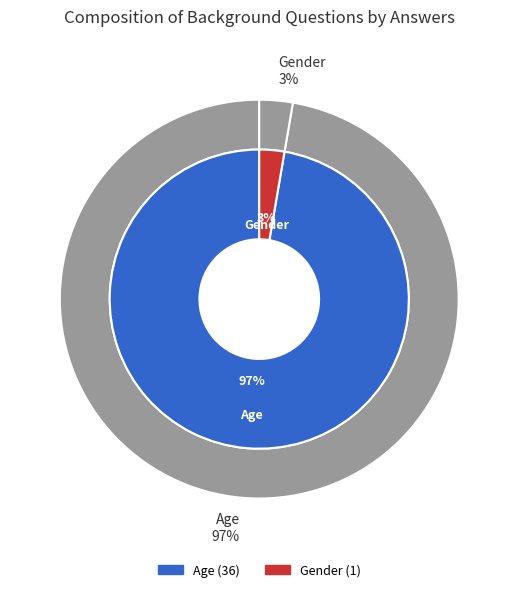

To the nearest percent, what is the average slice percentage?

50%